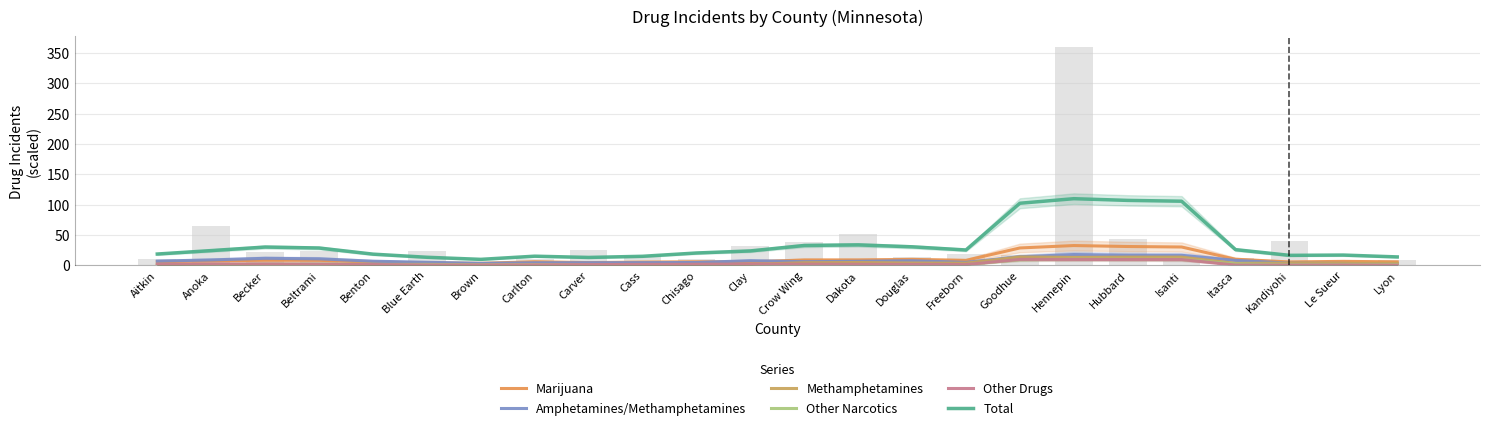

At how many categories does at least one series exceed 26?

9